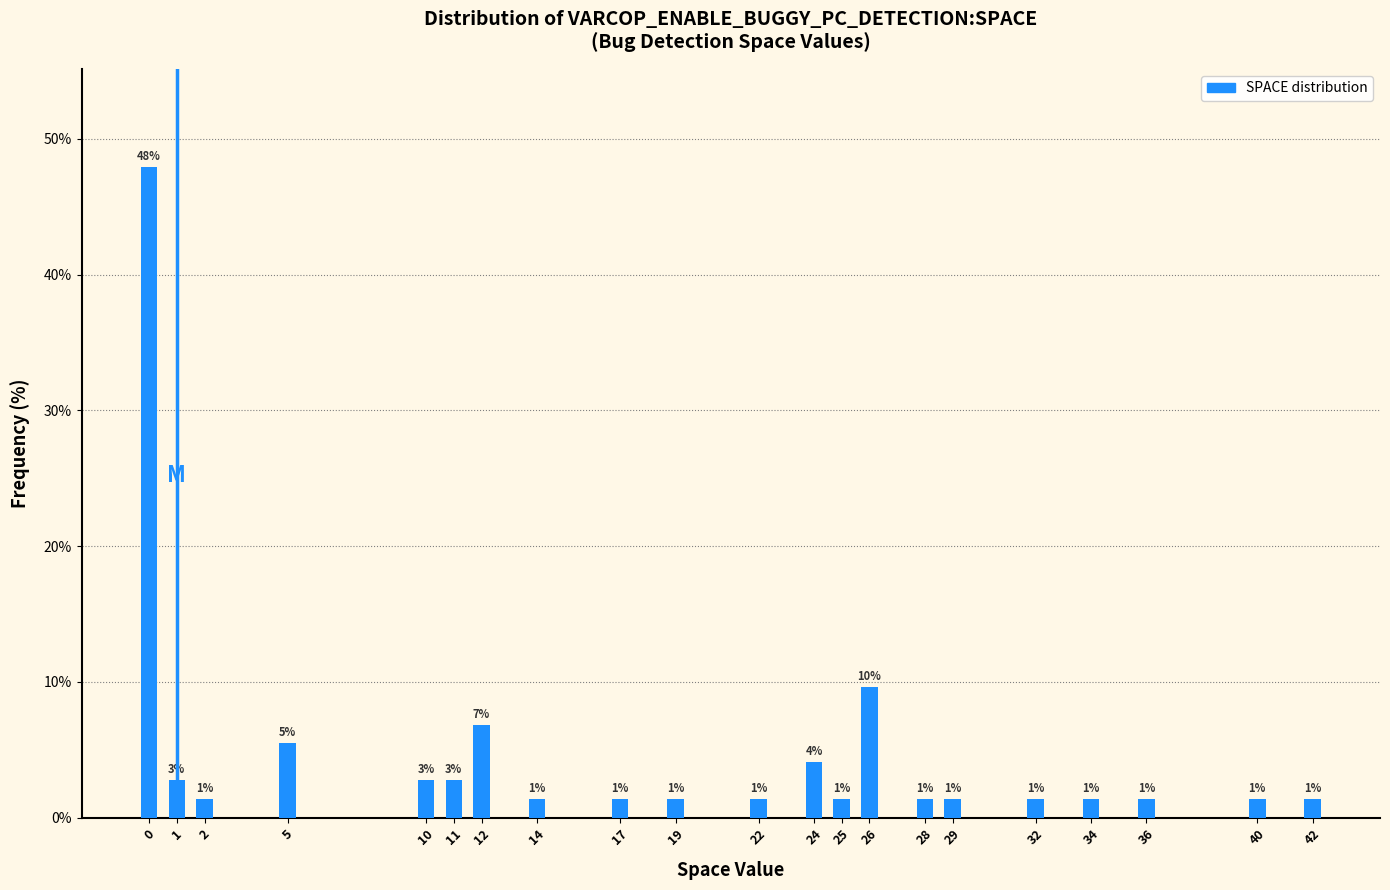

How many bars are there in total?

21